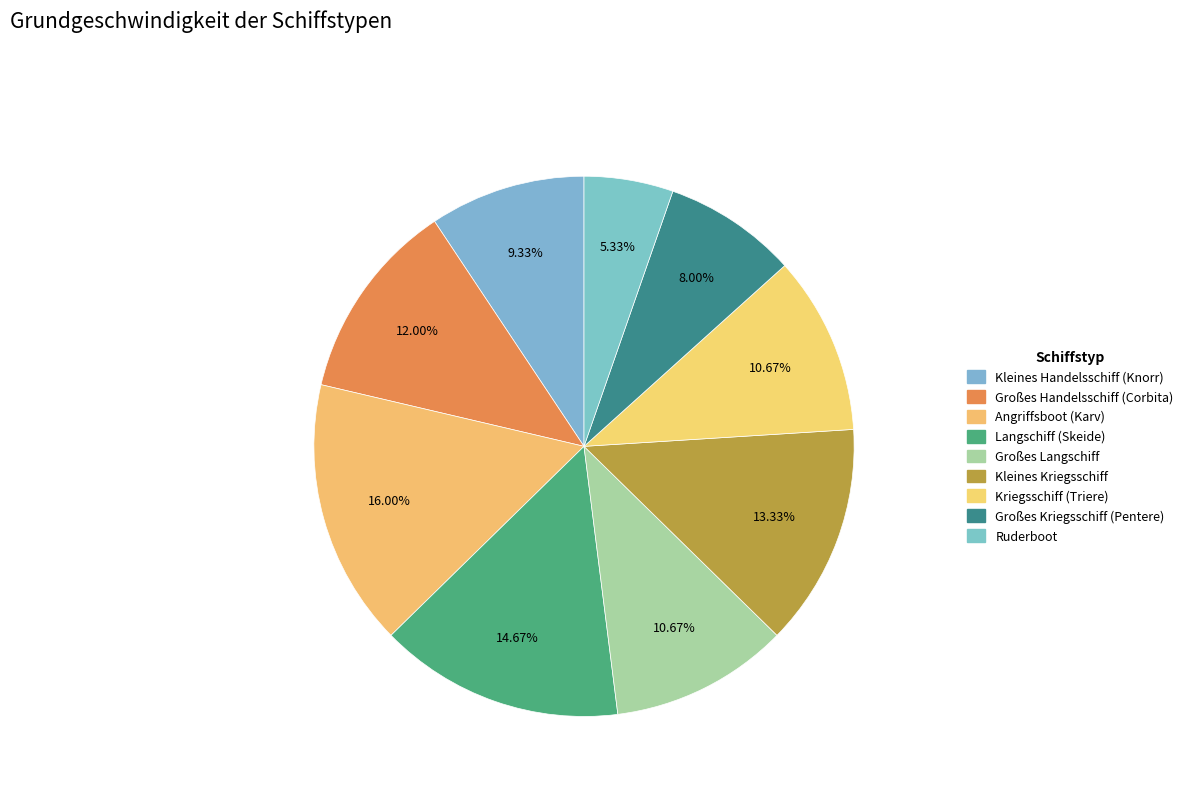

How many slices are in this pie chart?

9